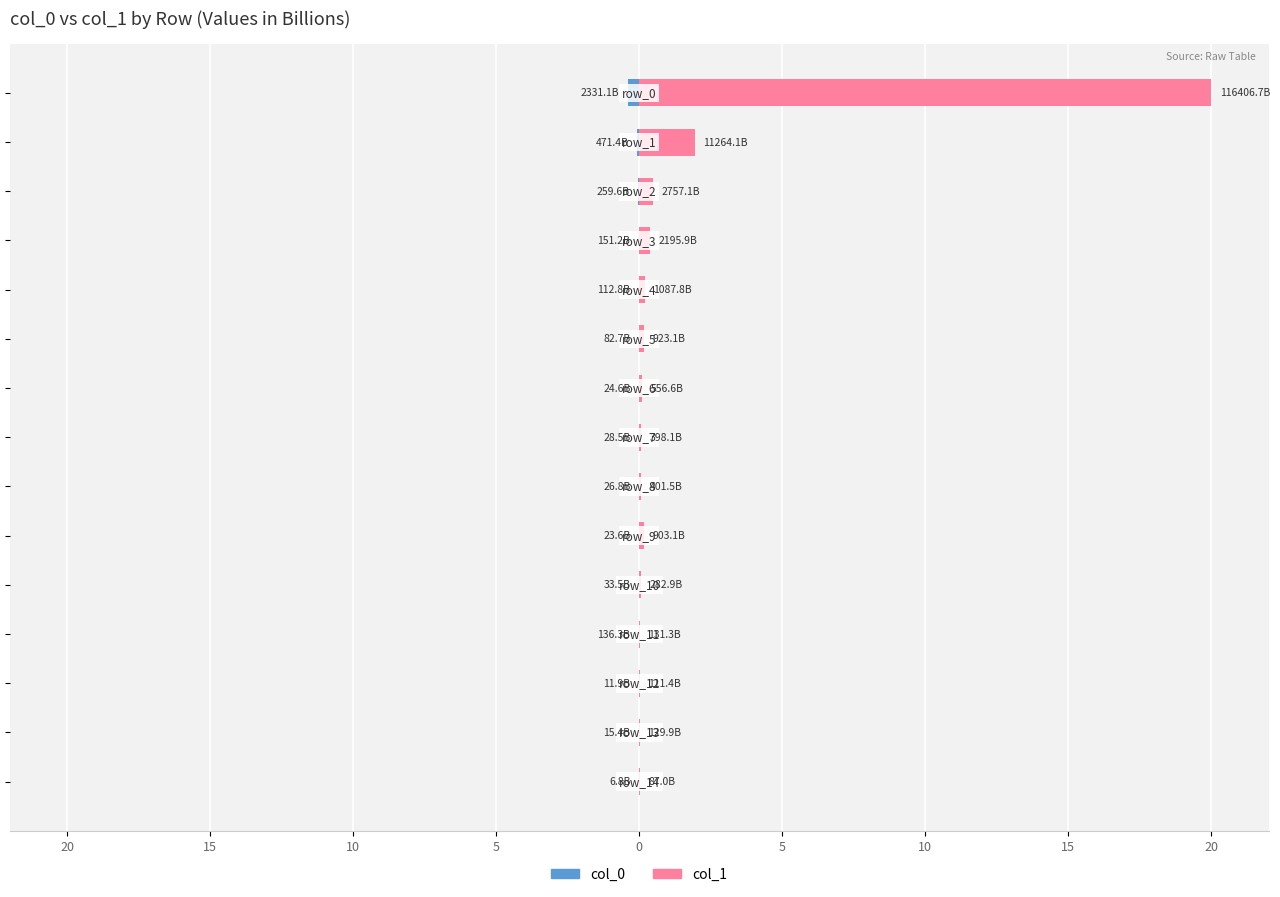

Rank the series by their maximum value, from lowest to highest.

col_0, col_1